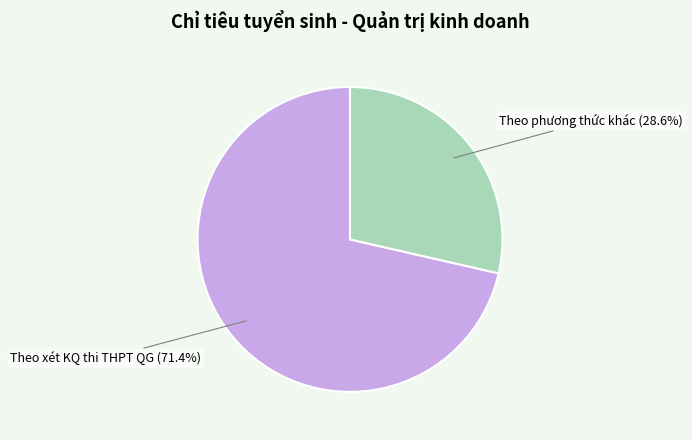

Is it true that Theo xét KQ thi THPT QG is 80% of the pie?

False